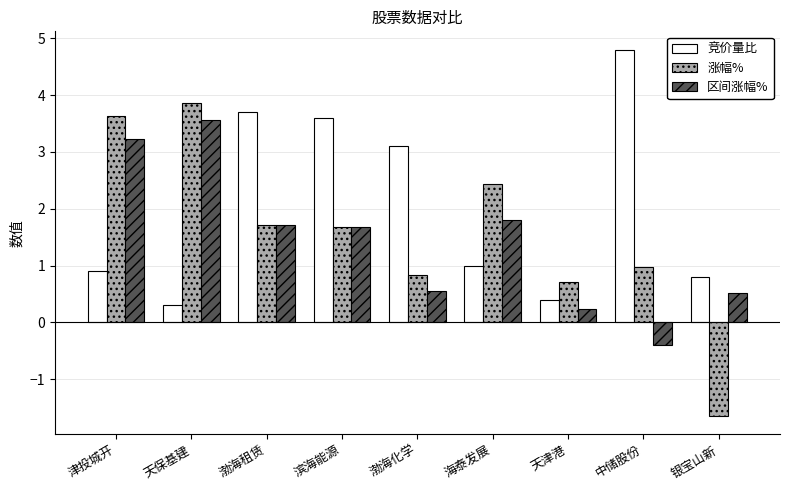

What is the difference between the highest and lowest values at 中储股份?

5.2